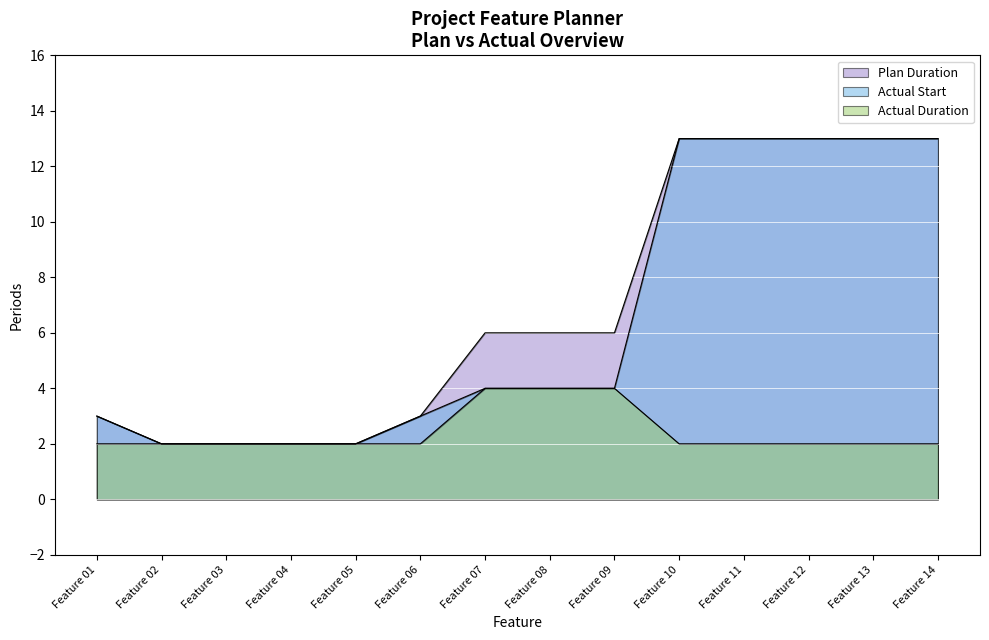

The Actual Start series shows 13 at Feature 13. True or false?

True